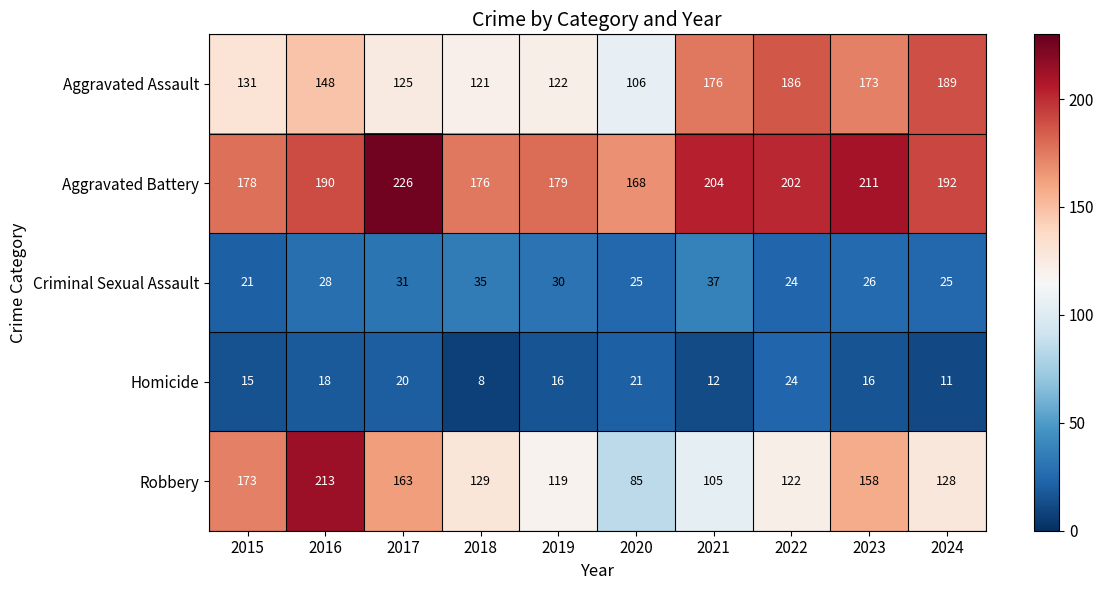

What is the difference between the maximum and minimum values in the Robbery series?

128